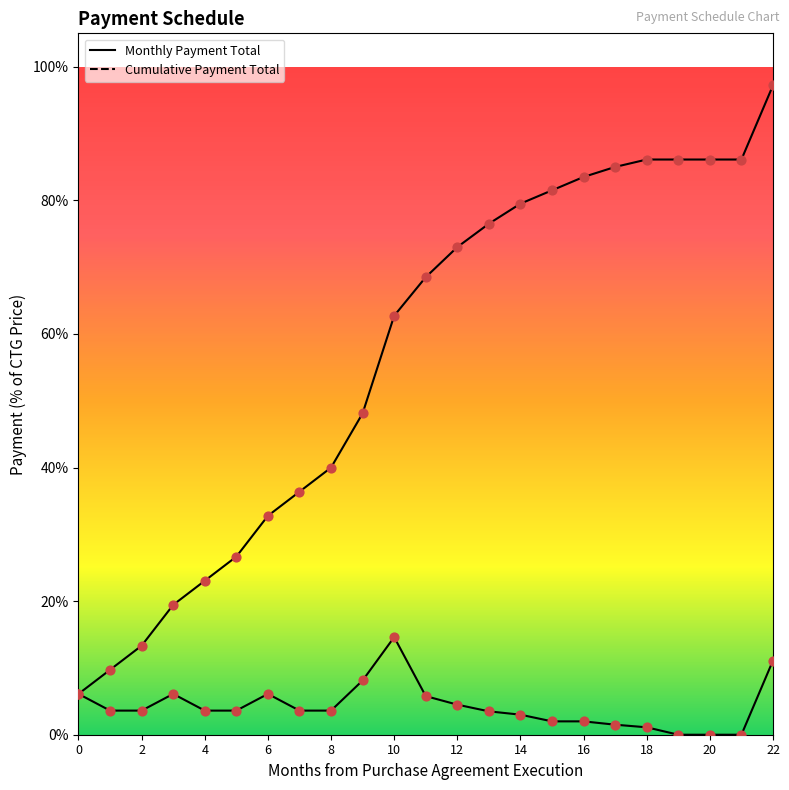

Is the value of Monthly Payment Total at 22 greater than the value of Cumulative Payment Total at 9?

No